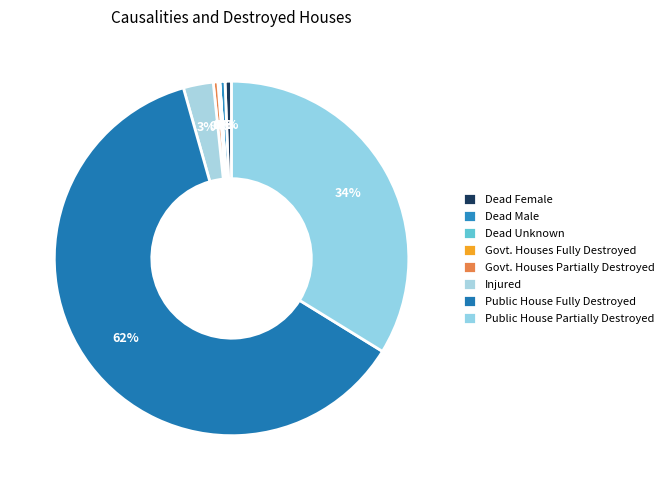

Does Govt. Houses Fully Destroyed represent more than half of the total?

No